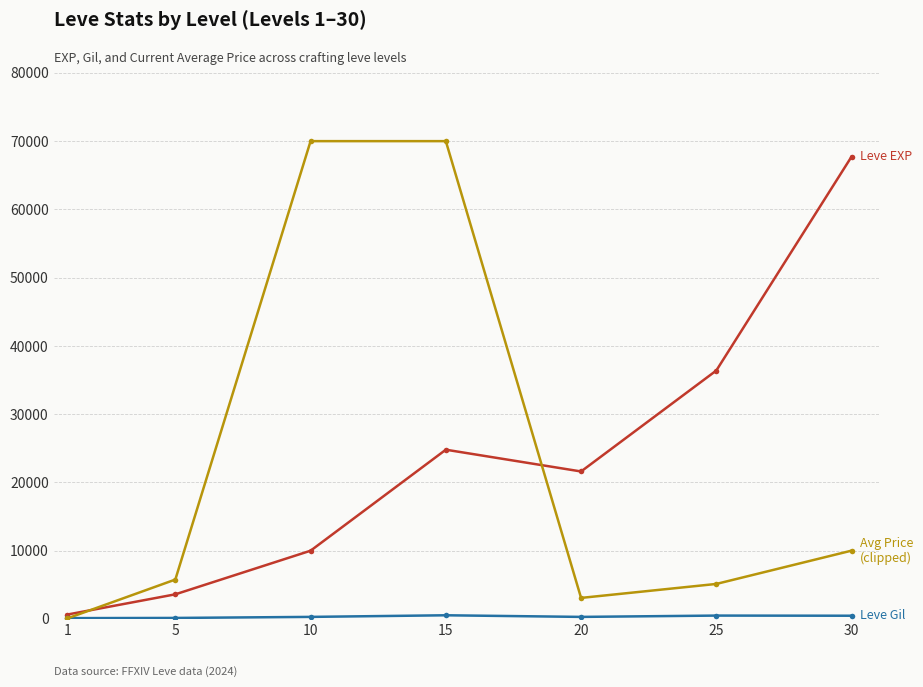

At which category is the sum across all series the highest?

15